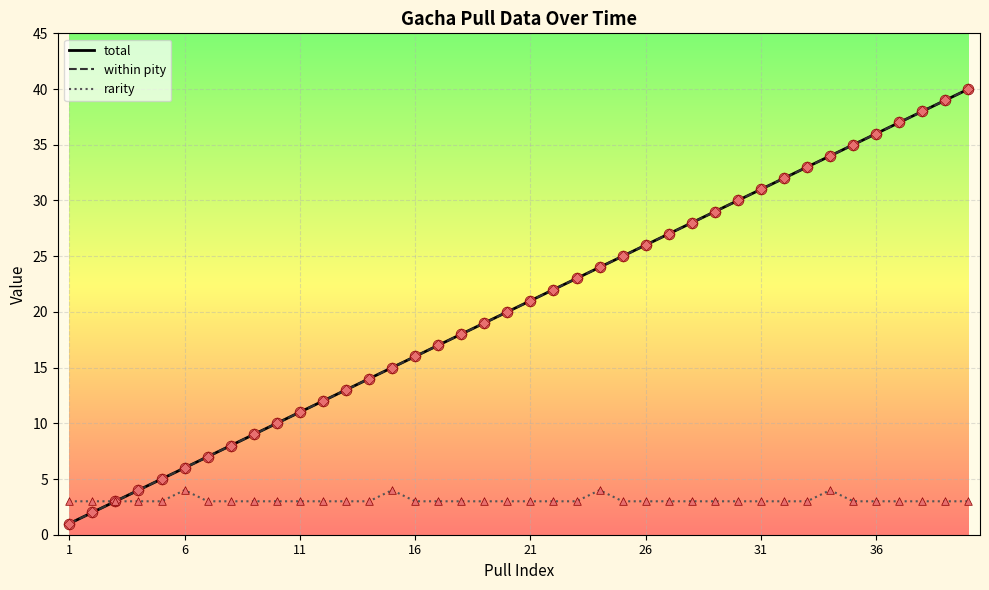

Does the chart have visible grid lines?

Yes